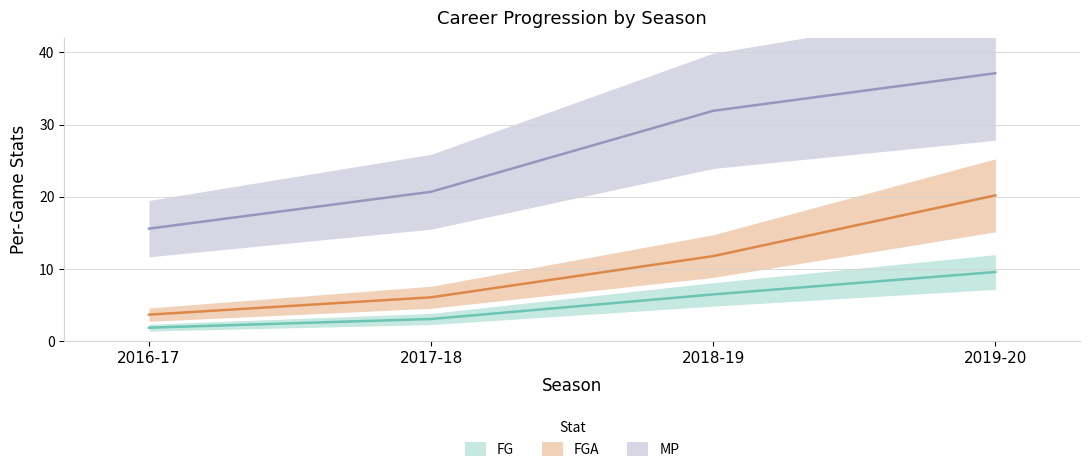

True or false: MP and FGA intersect in this chart.

False